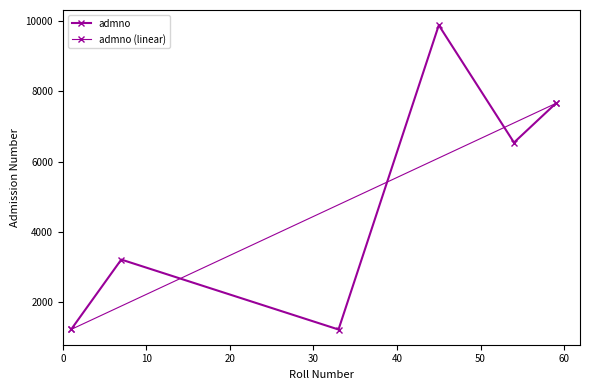

Reading left to right, transcribe all the data shown in this chart.

1234	3219	1232	9876	6543	7654